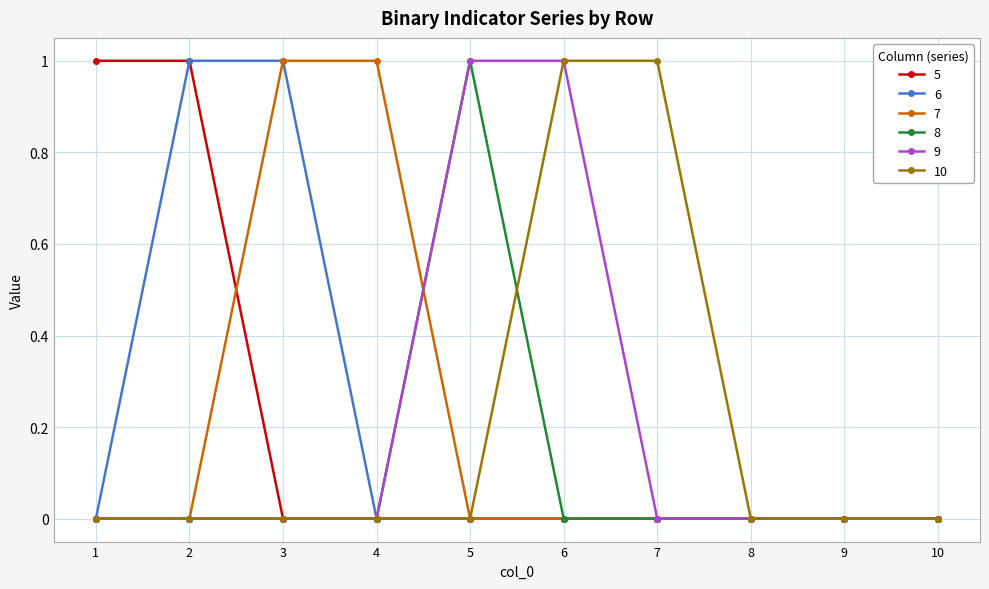

How many series are shown in this chart?

6